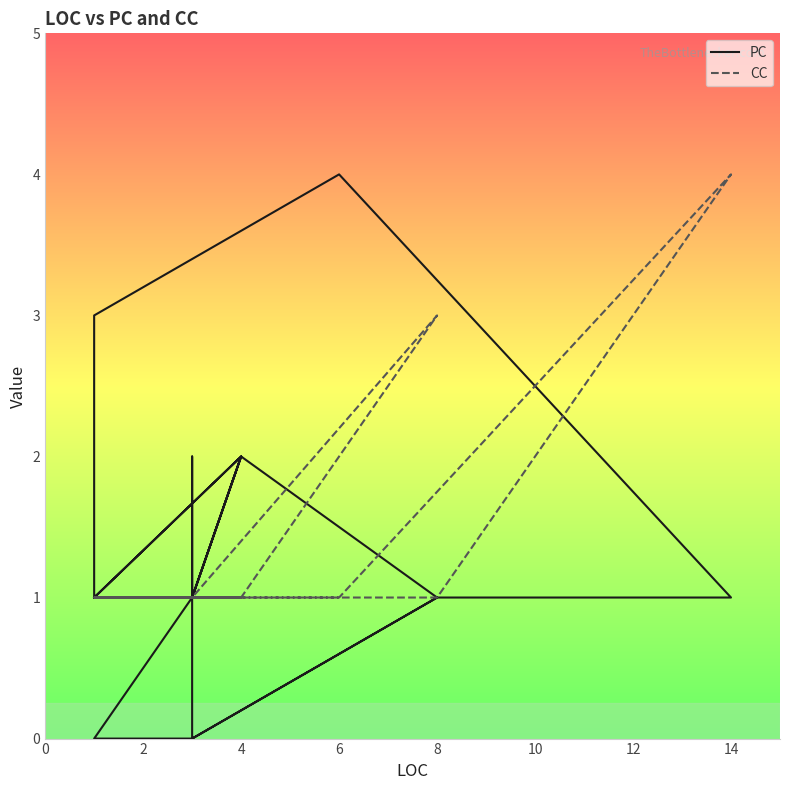

Rank the series by their average value, from highest to lowest.

PC, CC